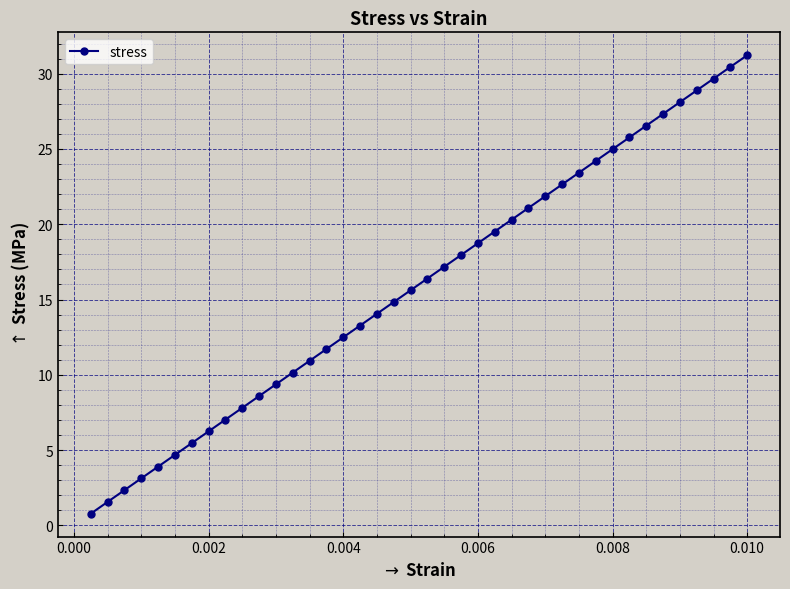

True or false: there are more than 0 points higher than both neighbors.

False